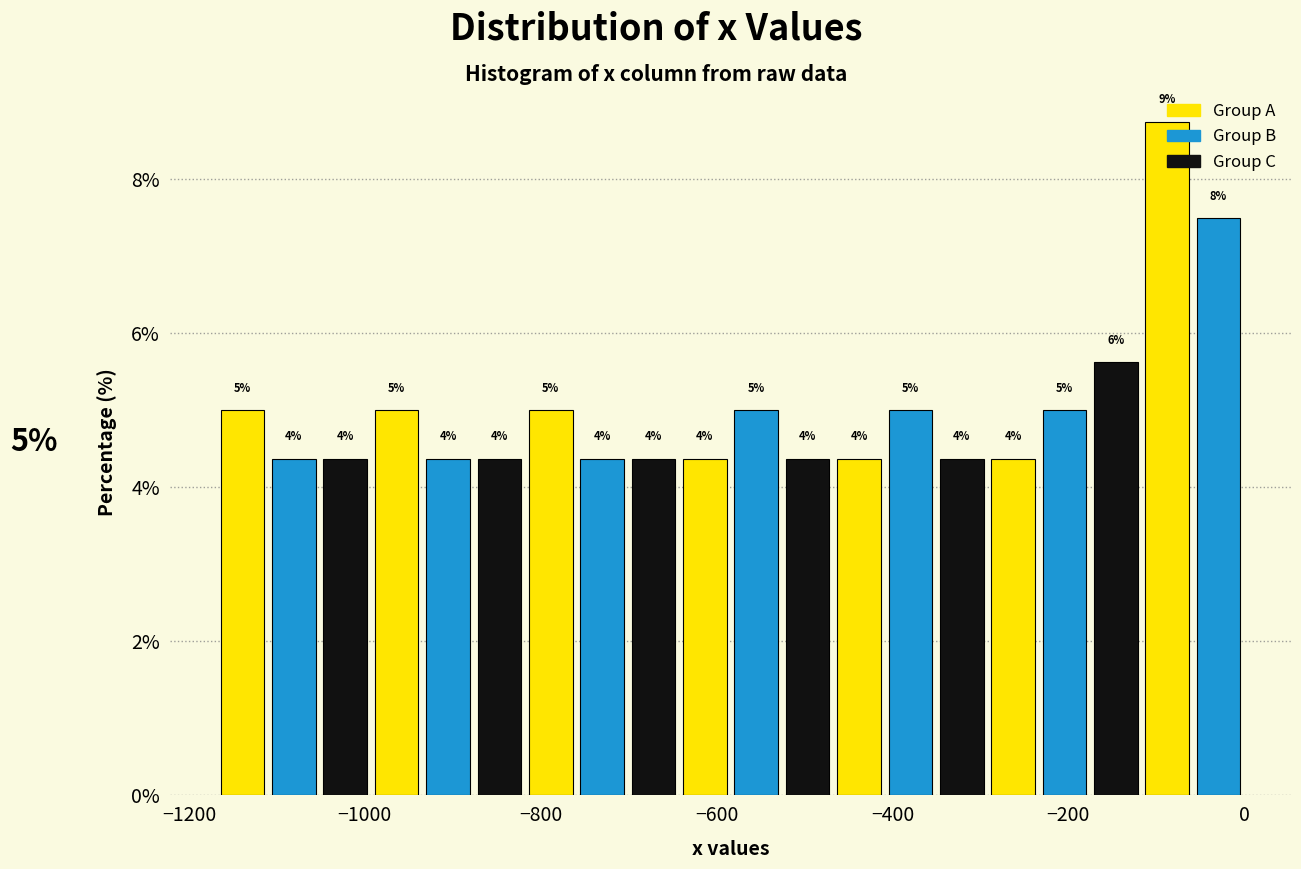

Read against the x-axis, roughly where is the centre of the tallest bar?

-80